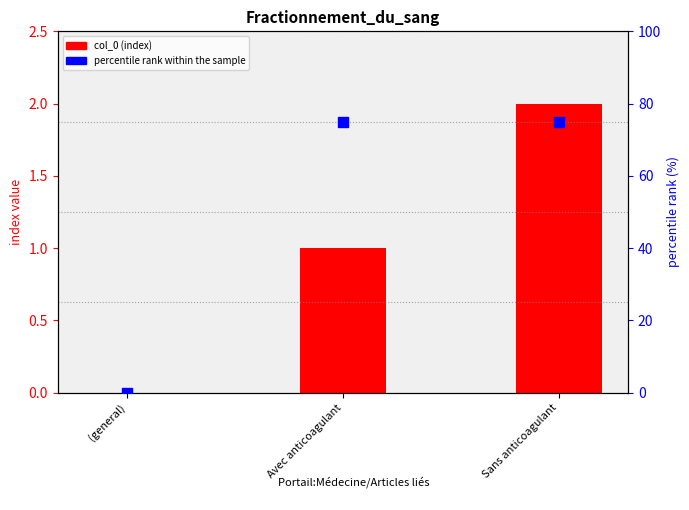

Which series contains the lowest Y value?

col_0 (index)